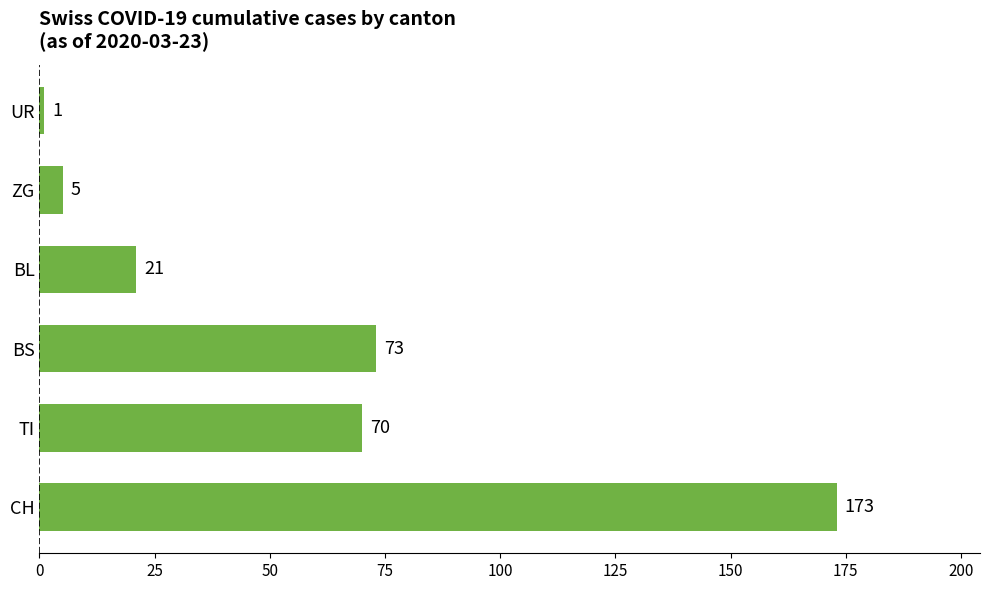

What is the average value?

57